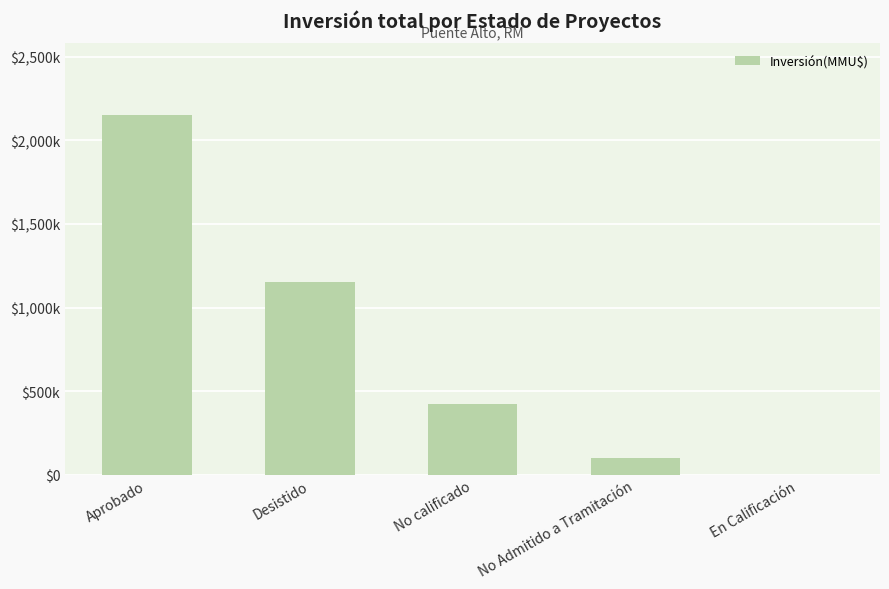

What is the value of the 1st bar from the left?

2151233